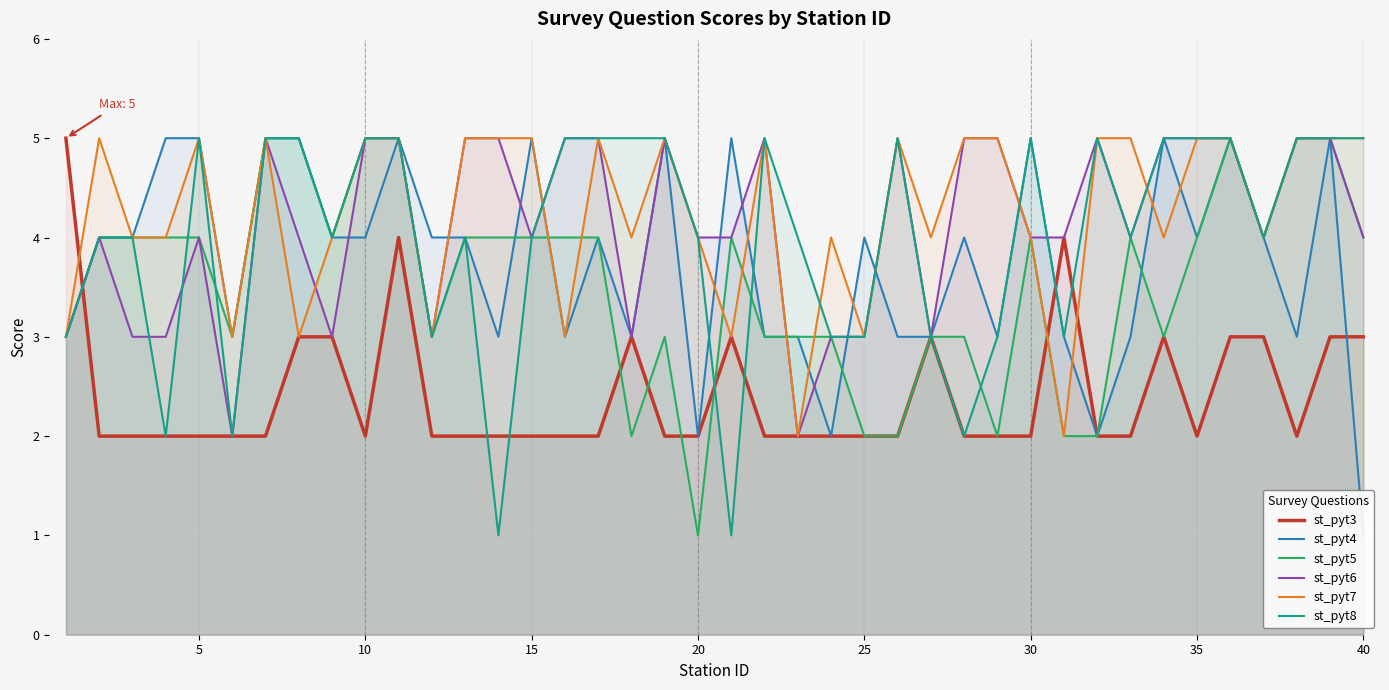

Count the number of categories in the chart.

40